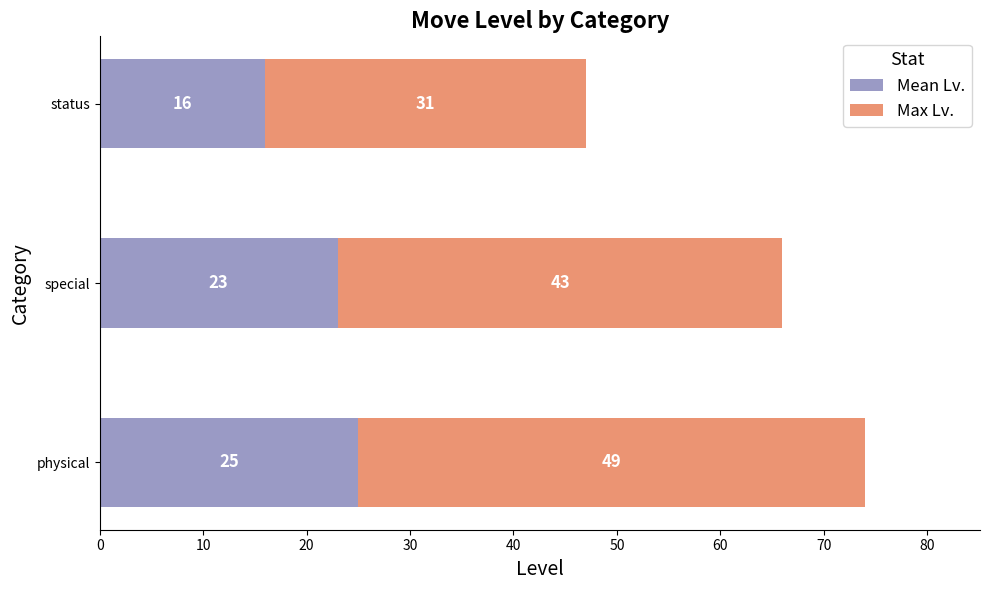

Rank the categories by Mean Lv. value from lowest to highest.

status, special, physical